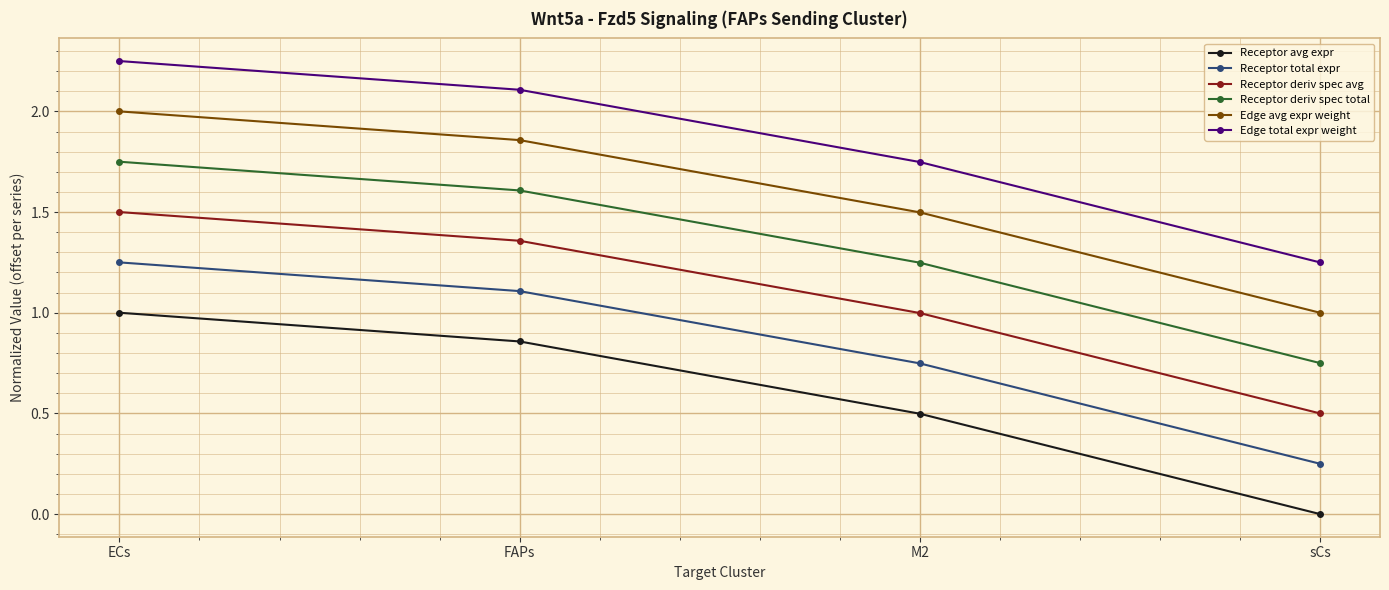

True or false: Edge total expr weight has a value of 1.5 at FAPs.

False